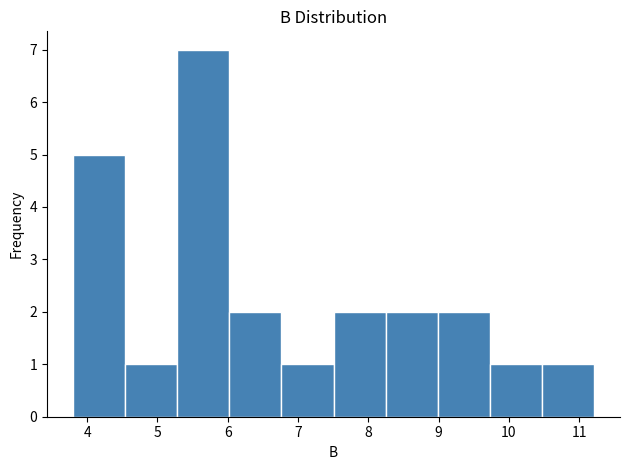

Over which range of the x-axis is the bar tallest?

5.3 to 6.0